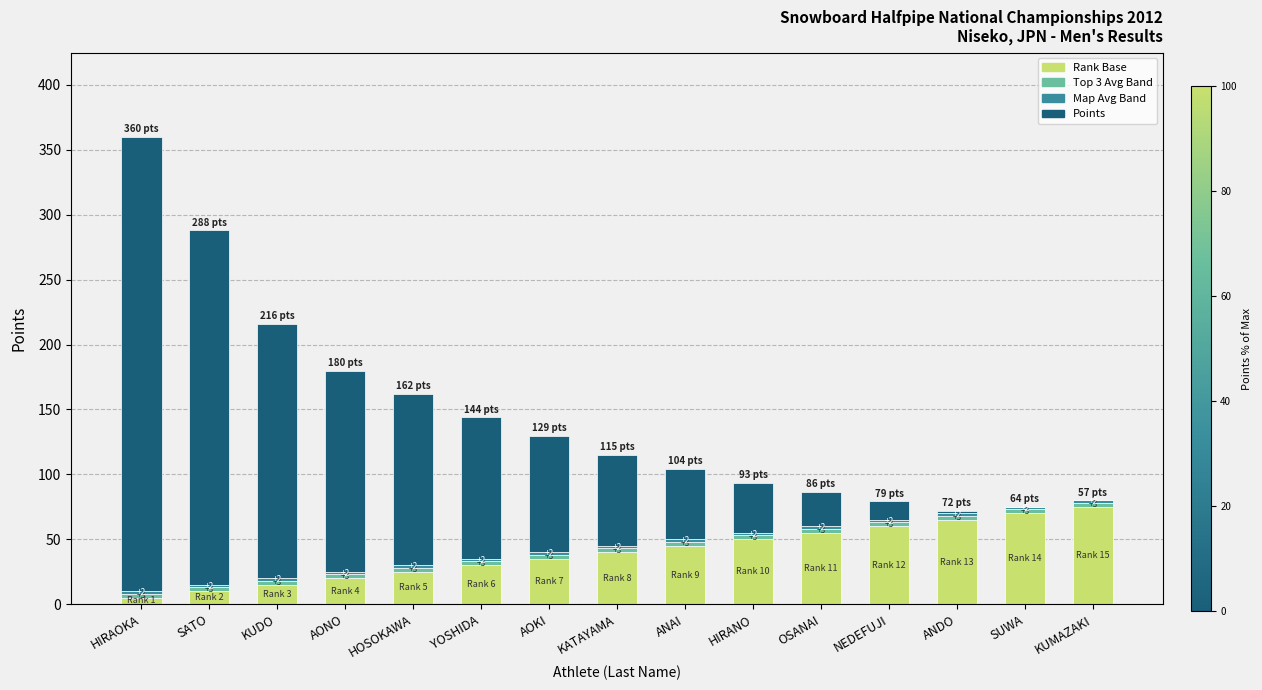

What is the maximum value for Rank Base?

75.0